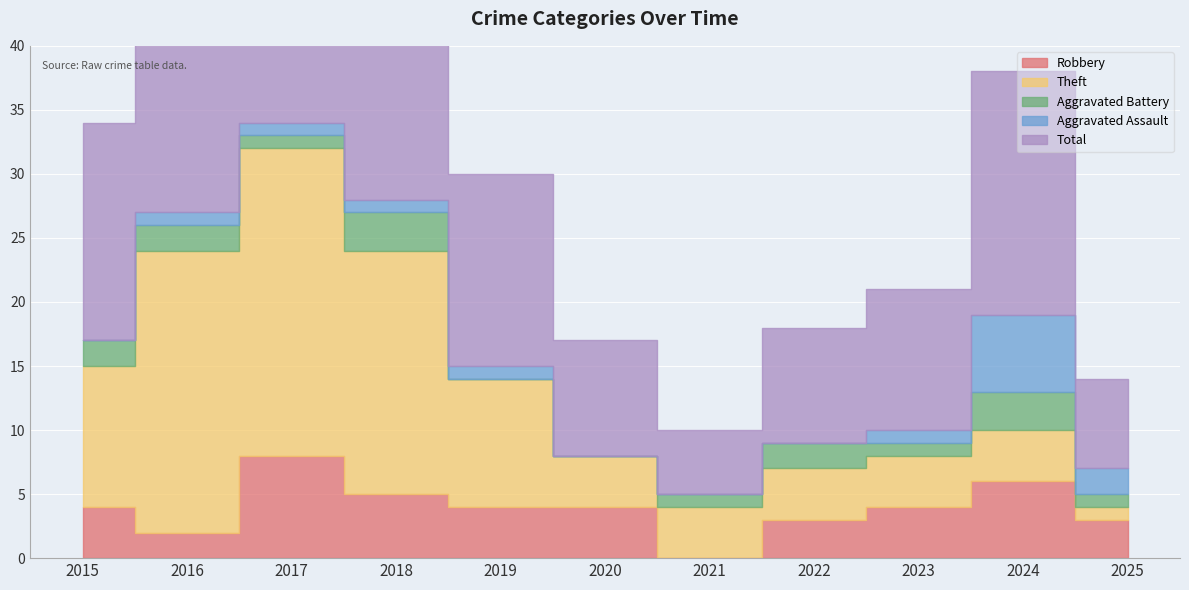

The value of Total at 2017 is 55. True or false?

False